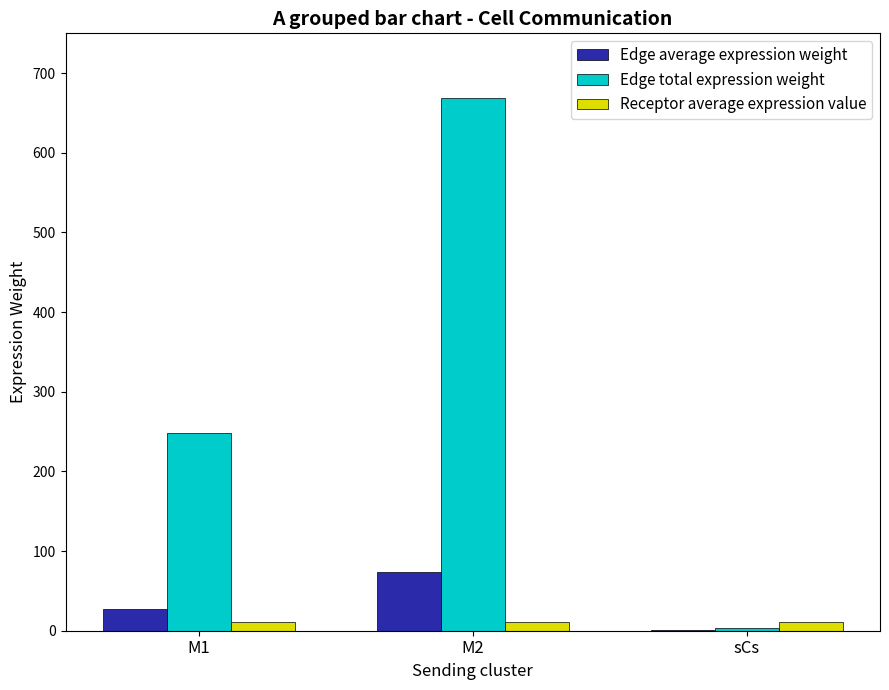

What is the average value of the Receptor average expression value series?

11.5